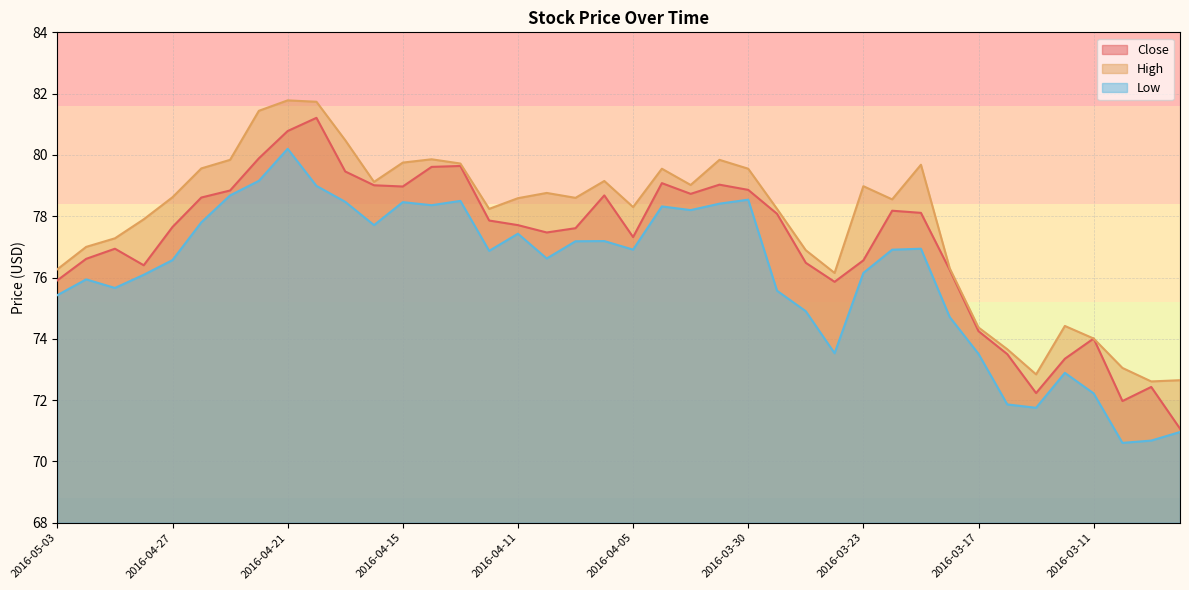

Which series has the largest total across all categories?

High